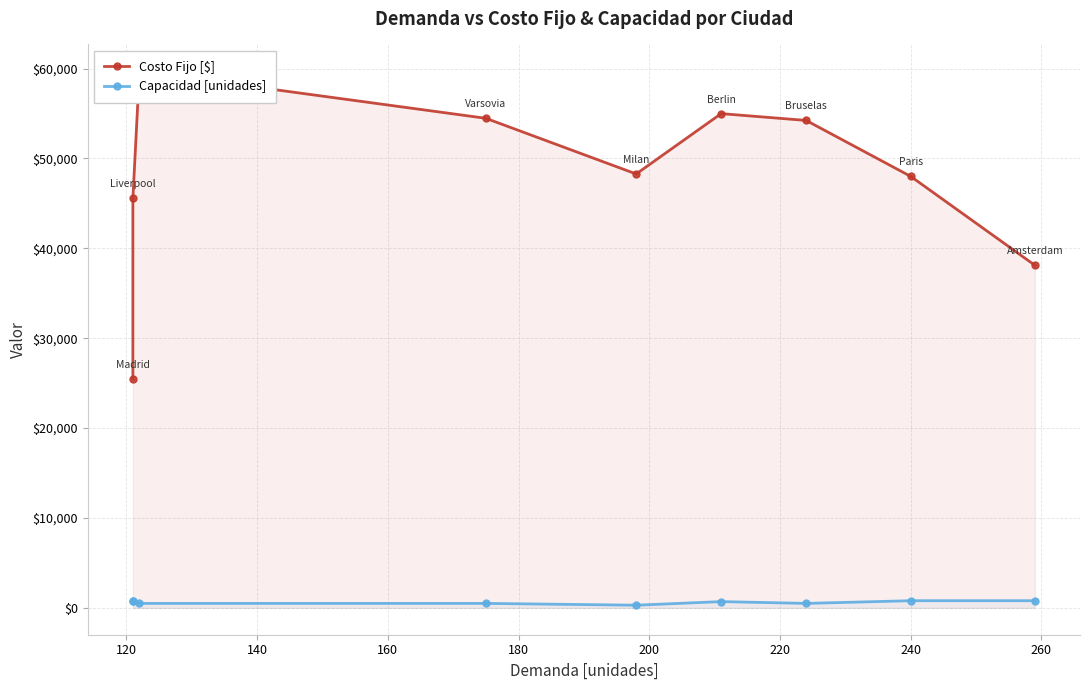

Rank the series at 260 from highest to lowest value.

Costo Fijo [$], Capacidad [unidades]